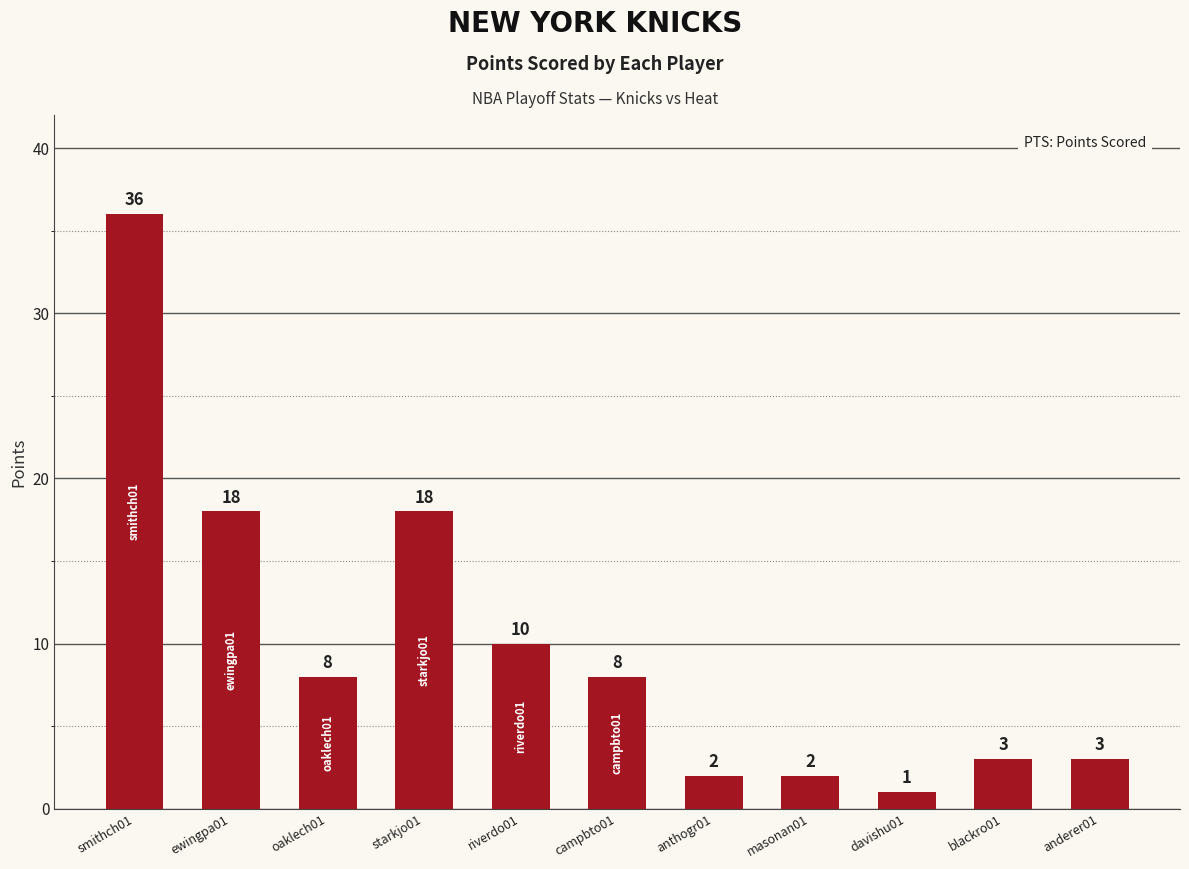

Which category has the highest value across all series?

smithch01